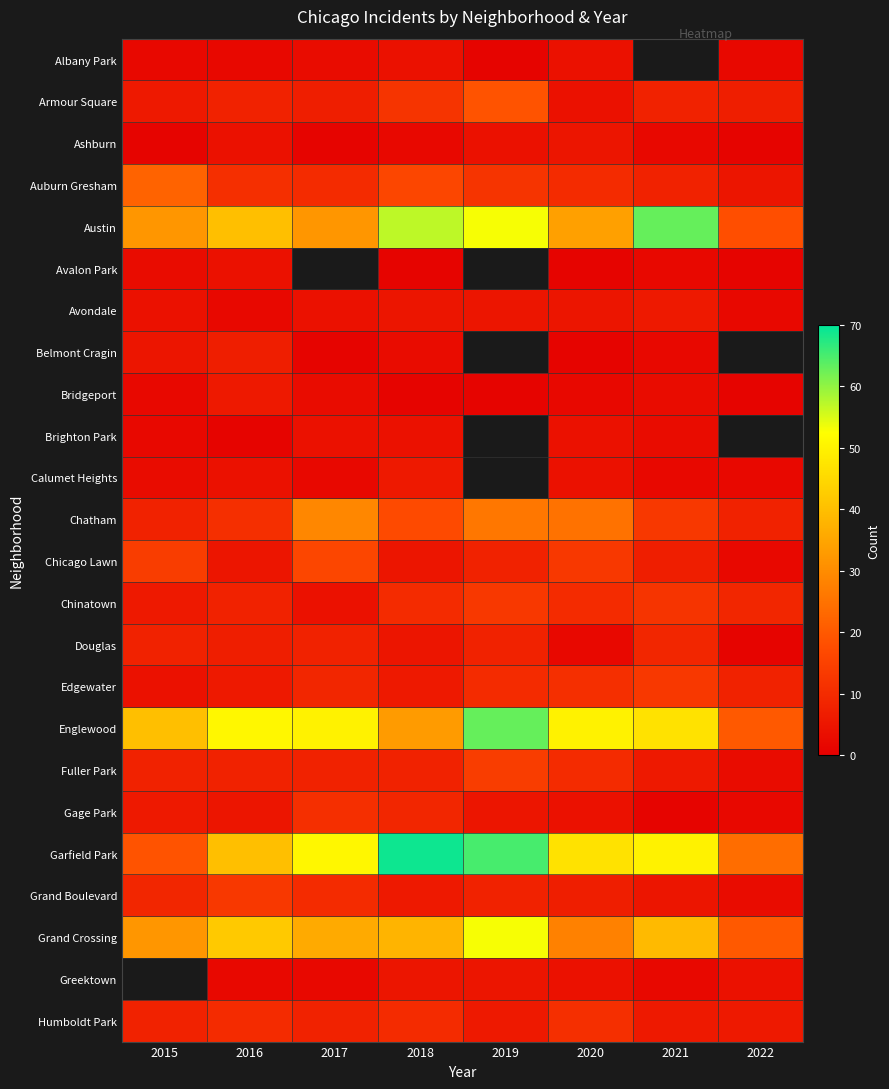

What is the difference between the maximum and minimum values in the Auburn Gresham series?

17.0